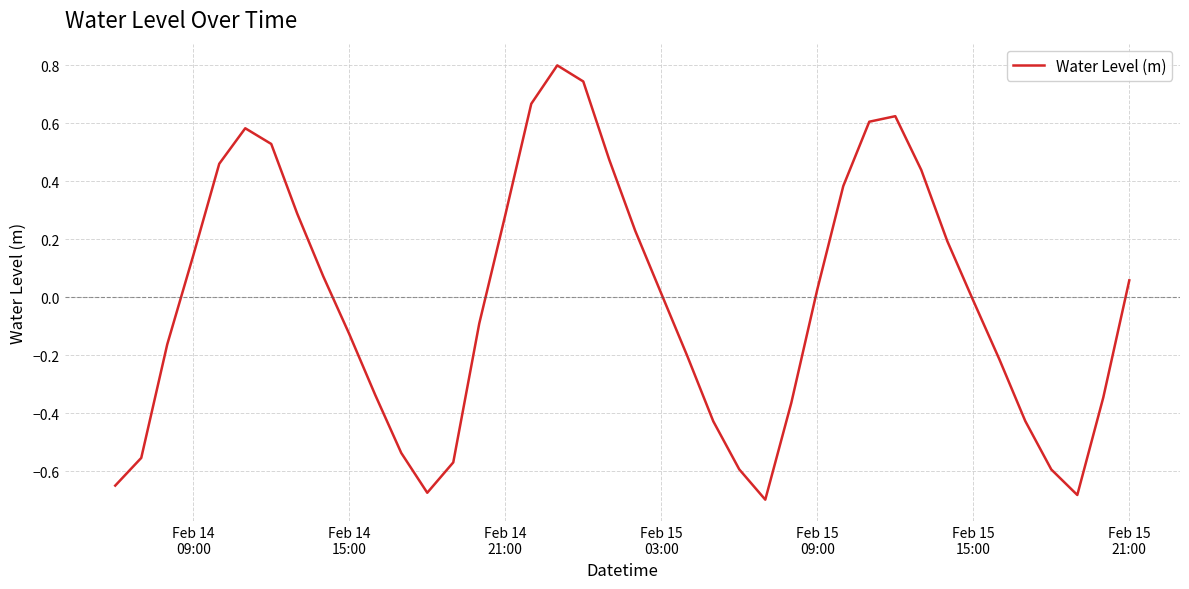

What is the maximum value shown in the chart?

0.8